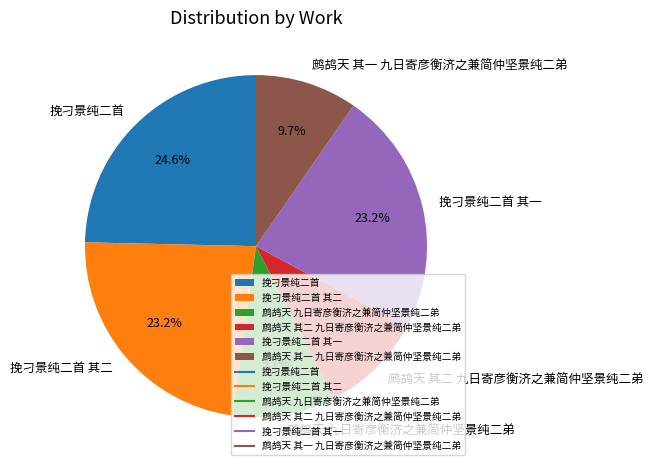

Is 挽刁景纯二首 the majority of the pie?

No